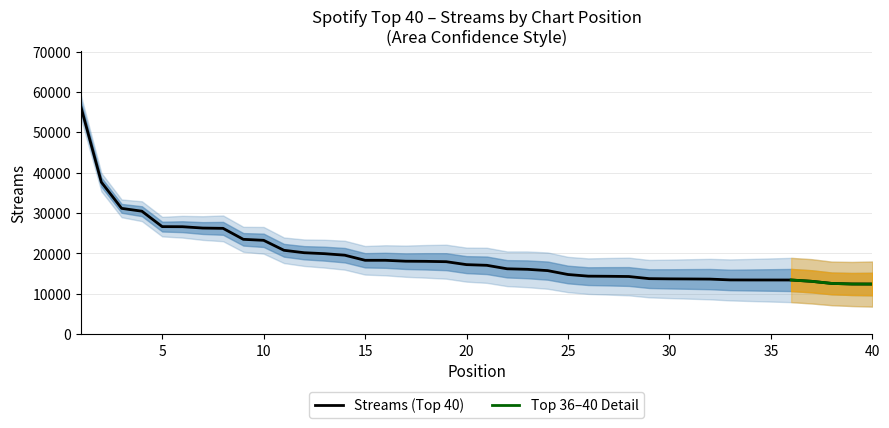

True or false: the data has more than 2 interior local peaks.

False